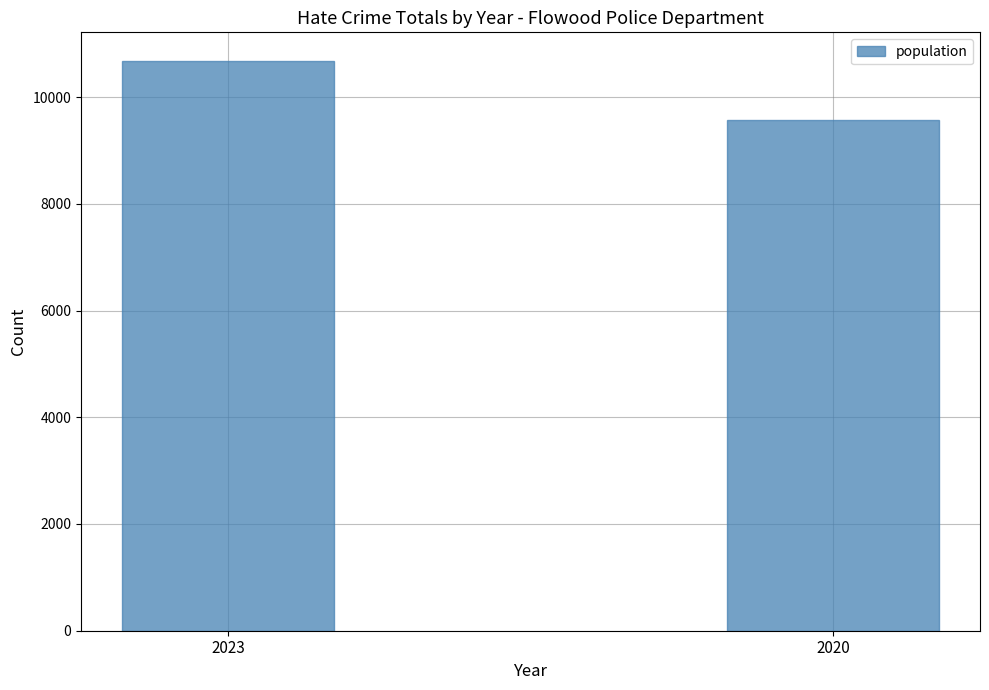

The value at 2023 is 15819. True or false?

False